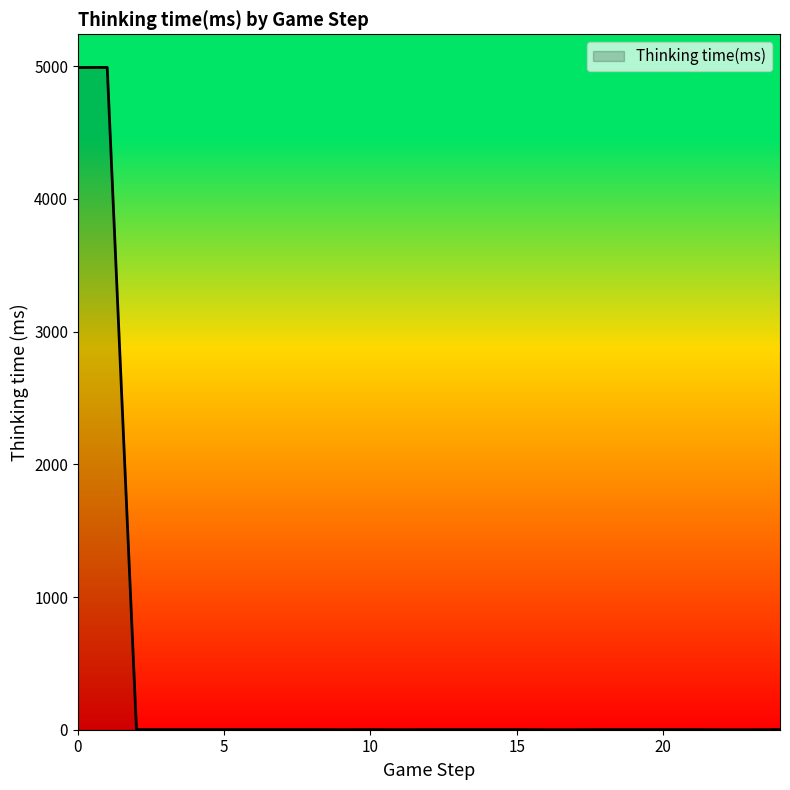

What is the greatest value displayed?

4991